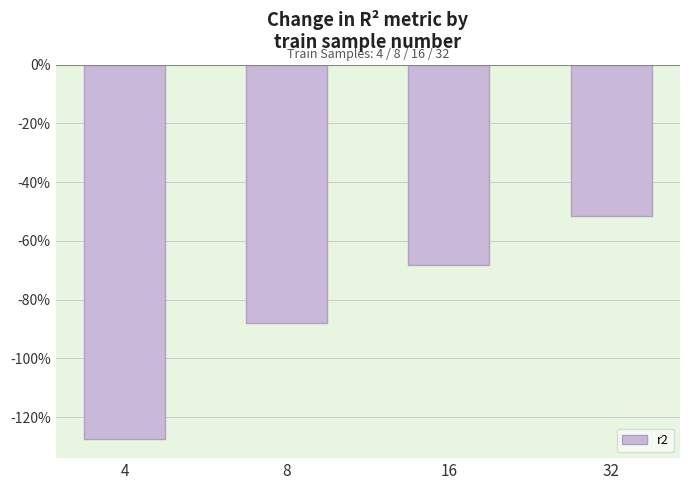

Reading left to right, extract all data points from this chart.

-127.6	-88.0	-68.3	-51.5